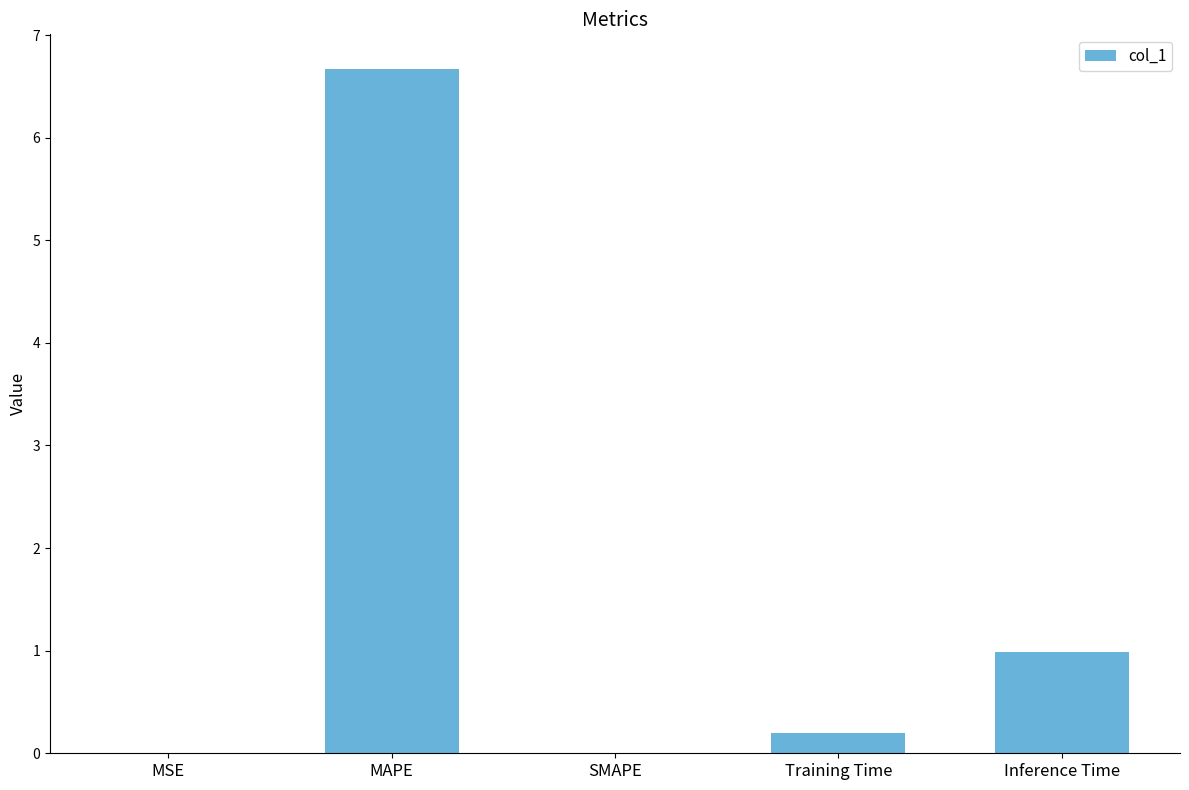

The value at Inference Time is 1.0. True or false?

True